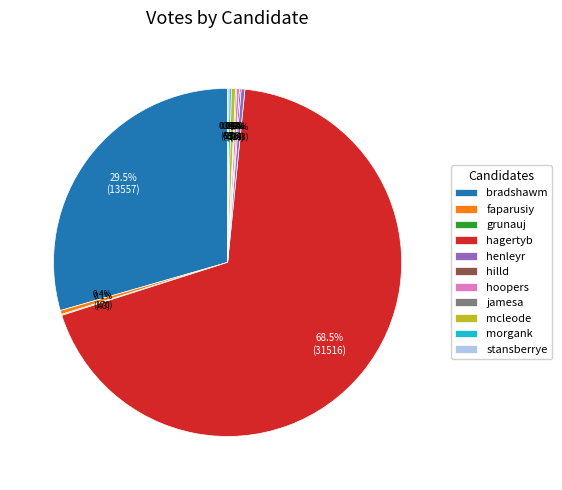

Which category has the biggest portion of the pie?

hagertyb